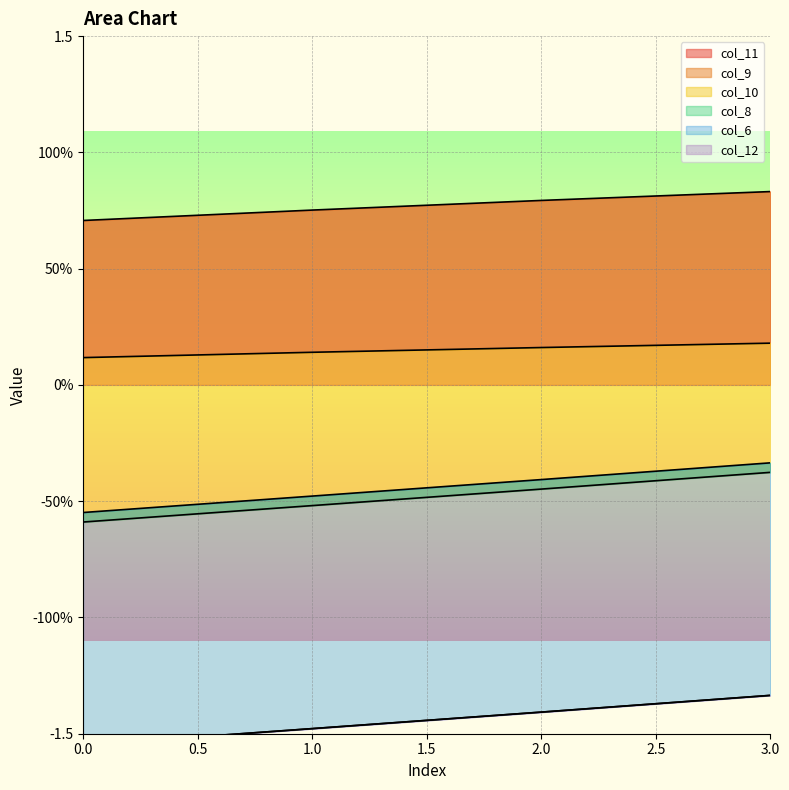

Count the number of categories in the chart.

4